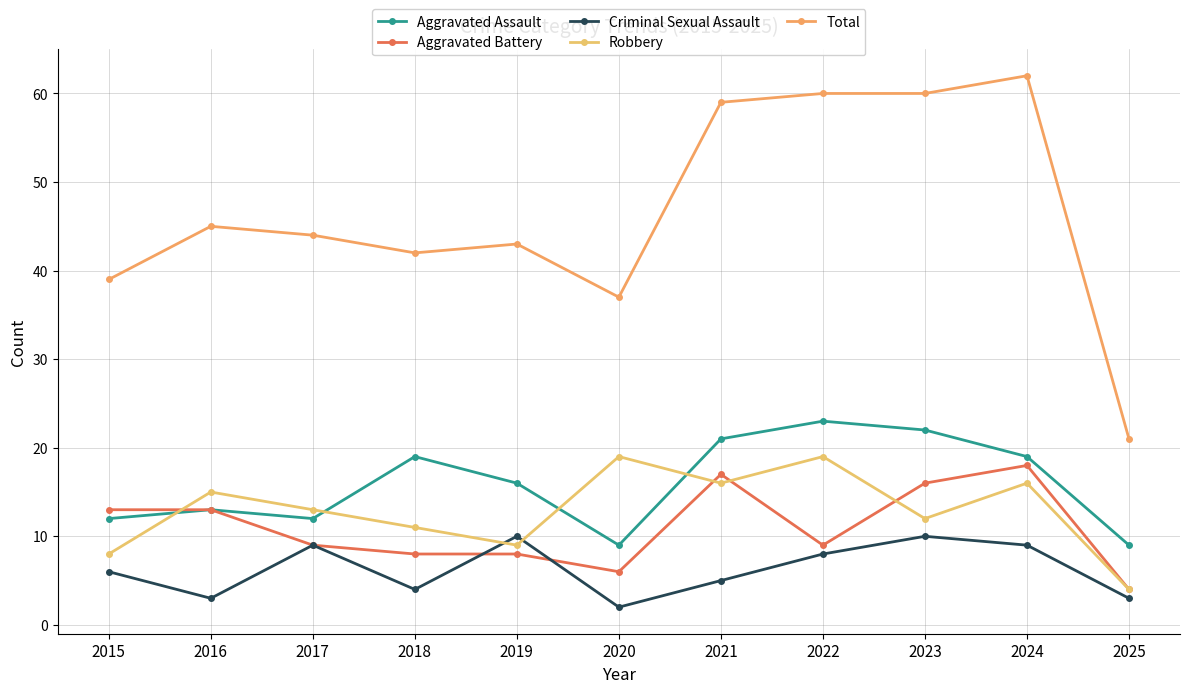

How many lines are shown in the chart?

5